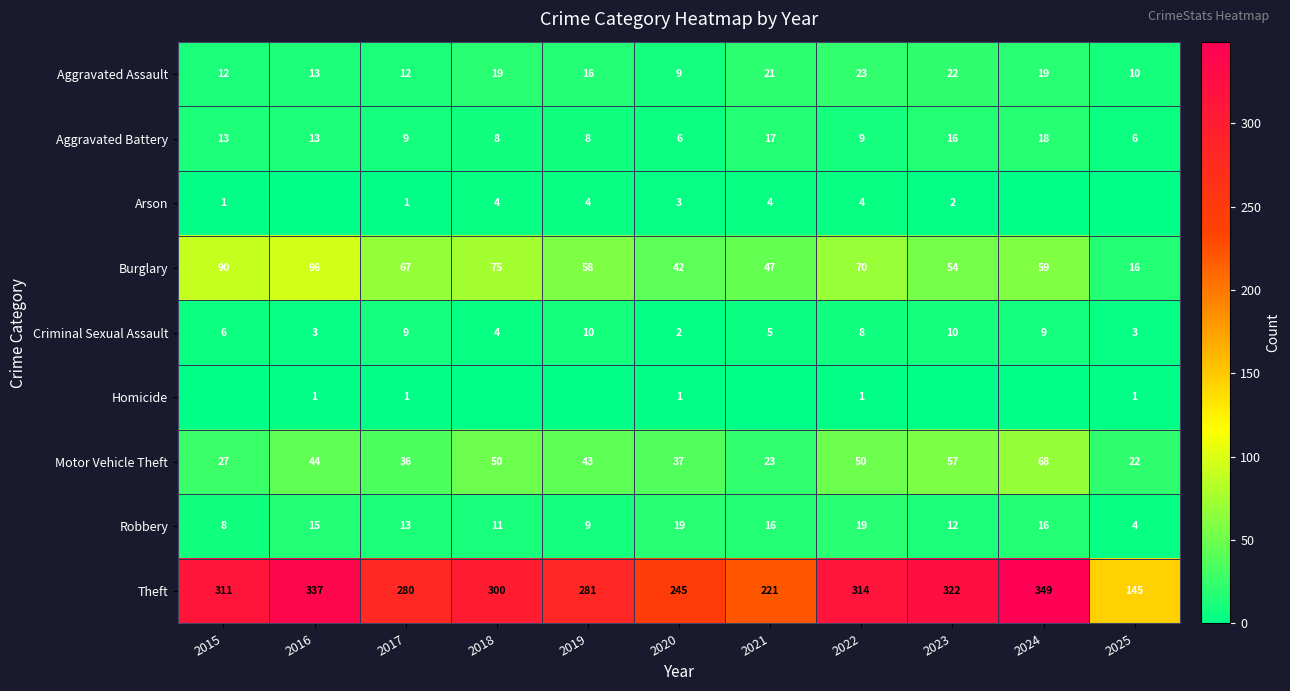

Is the value of Criminal Sexual Assault at 2016 greater than the value of Theft at 2023?

No